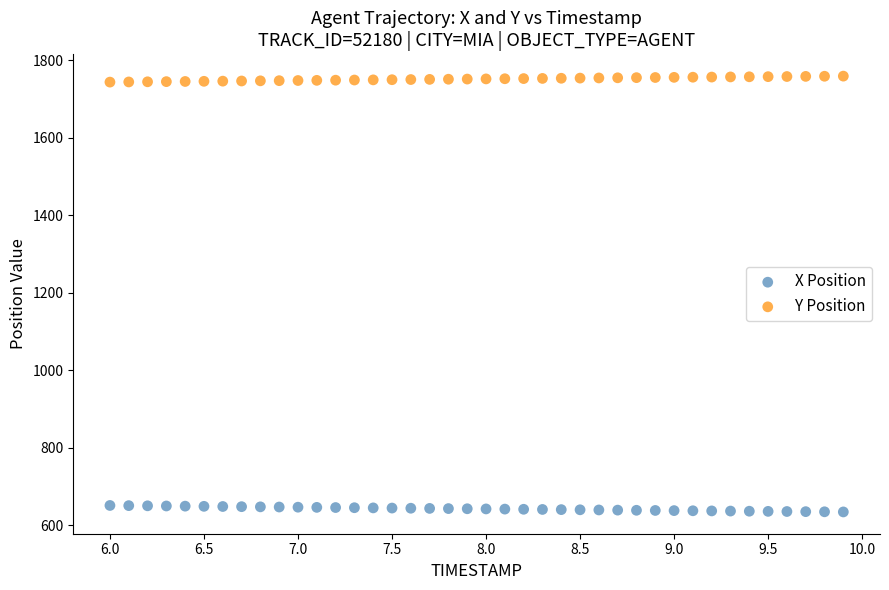

What are all the series names shown in the legend?

X Position, Y Position